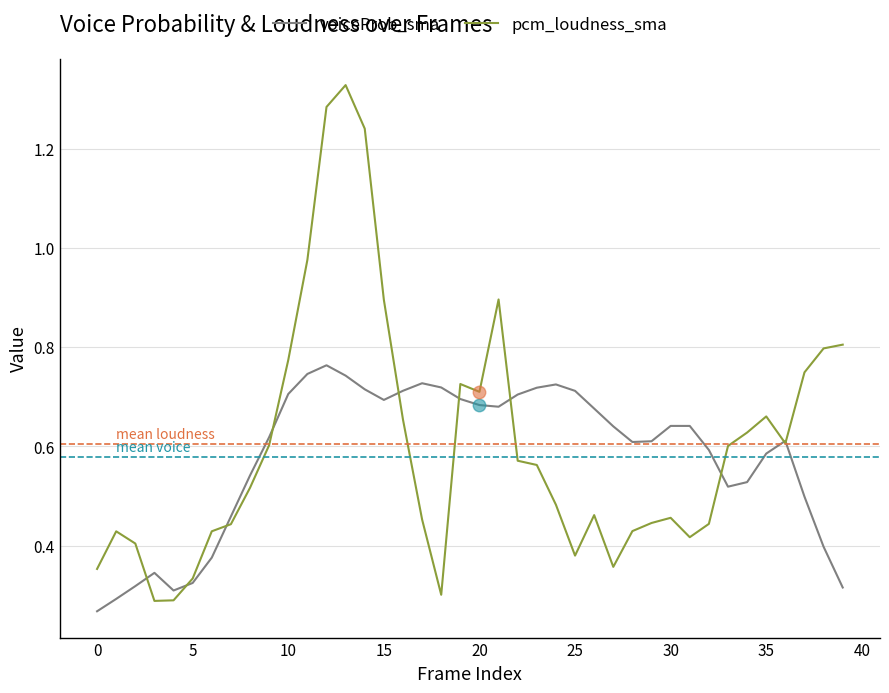

List the series in order of their peak value, lowest first.

voiceProb_sma, pcm_loudness_sma